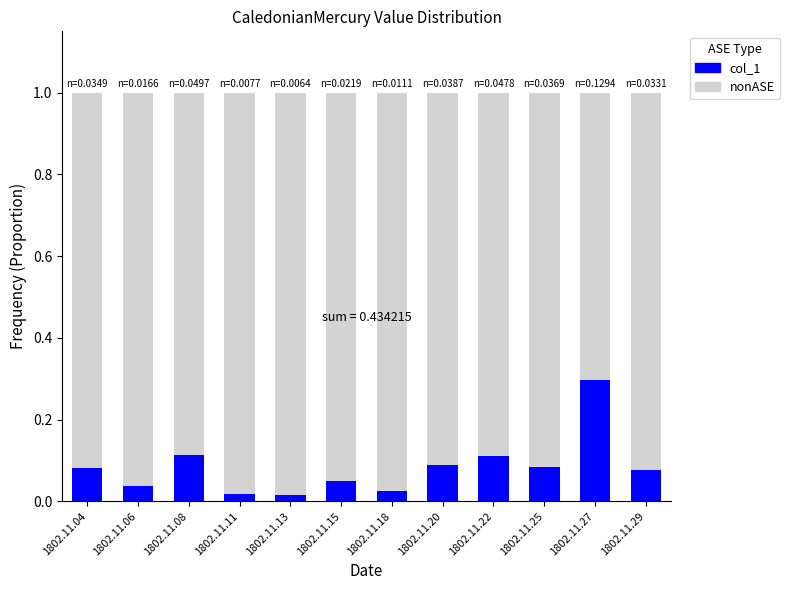

At which label does col_1 reach its peak?

1802.11.27